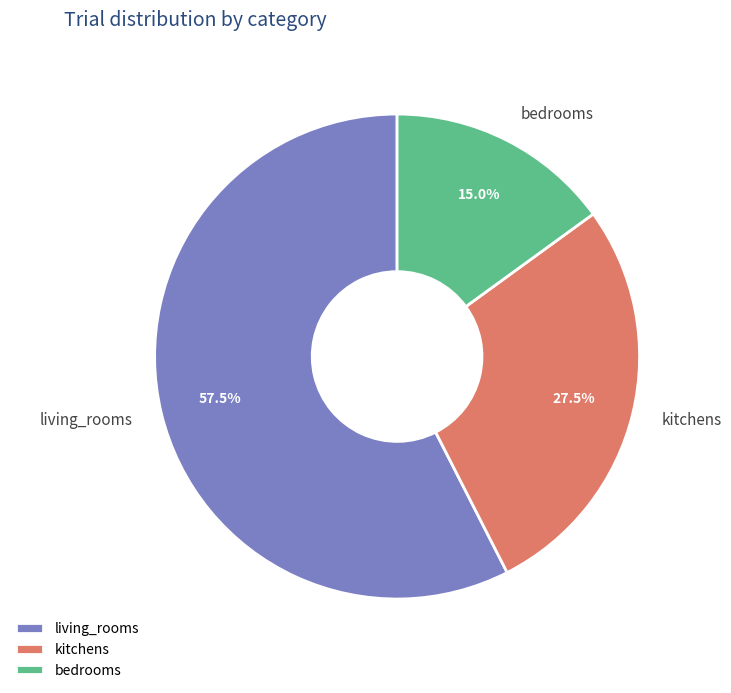

Does bedrooms represent more than half of the total?

No